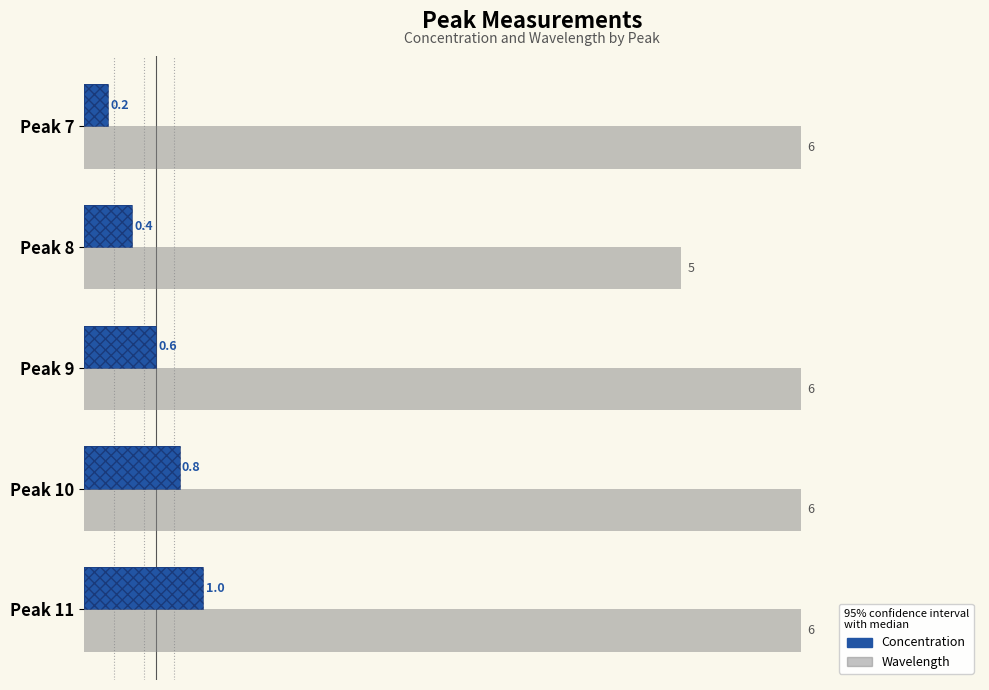

Reading left to right, what are all the values shown in this chart?

Wavelength: 6.0	5.0	6.0	6.0	6.0
Concentration: 0.2	0.4	0.6	0.8	1.0